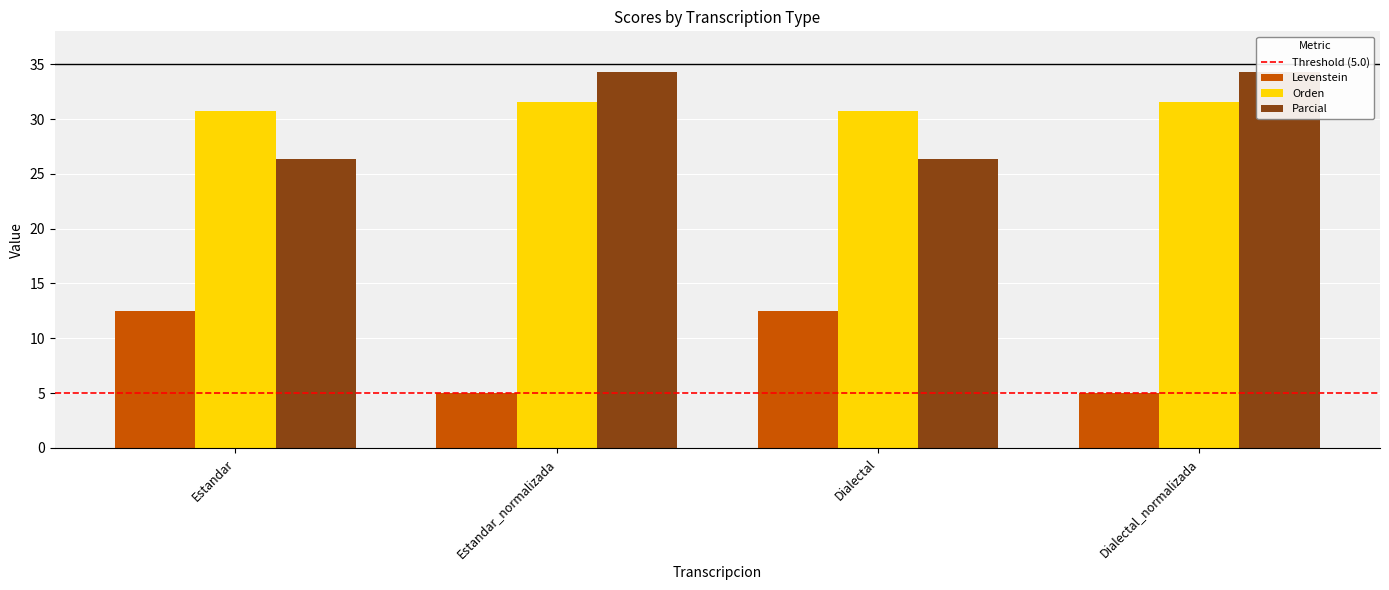

How many bars are there in total?

12